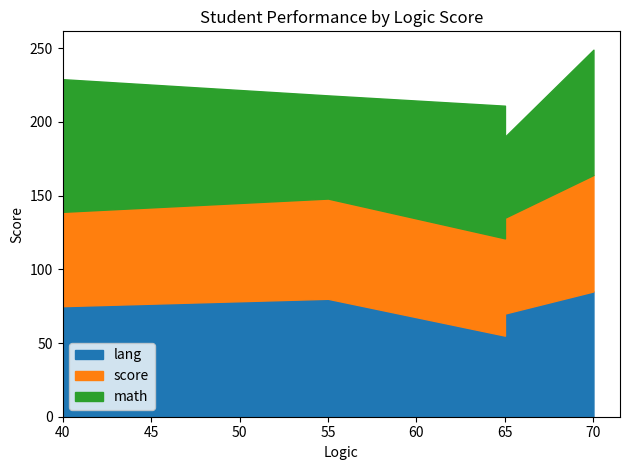

What is the difference between the second highest and minimum values in the math series?

35